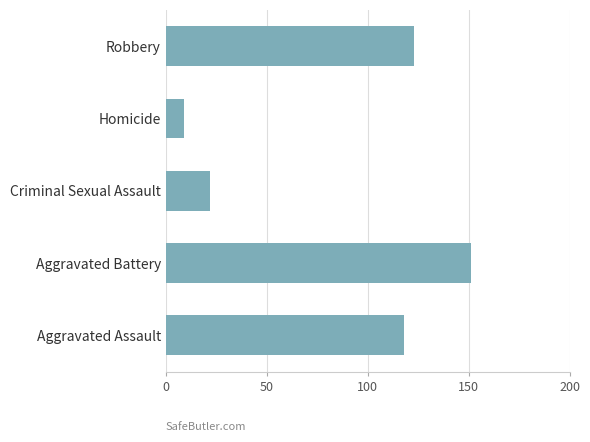

What is the difference between the maximum and minimum values?

142